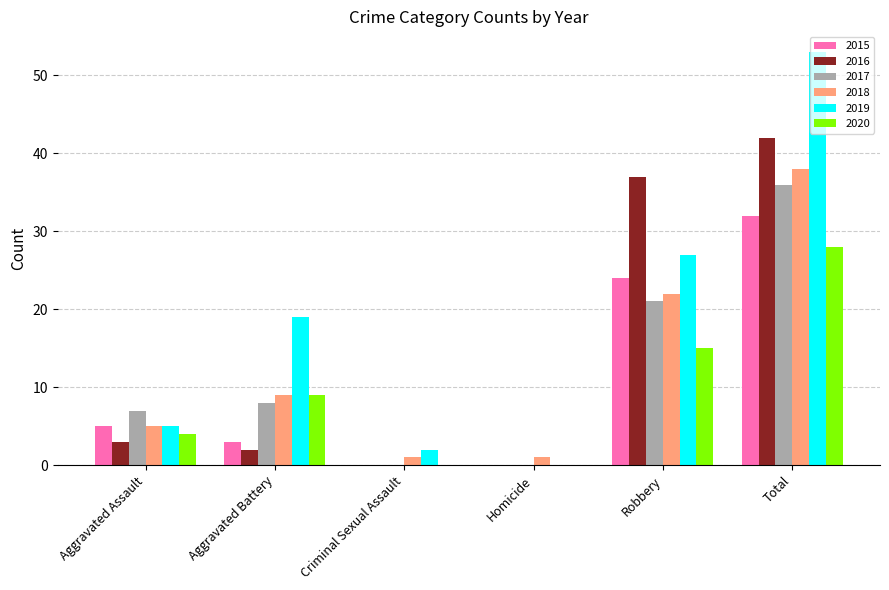

True or false: 2018 has a value of 1 at Homicide.

True